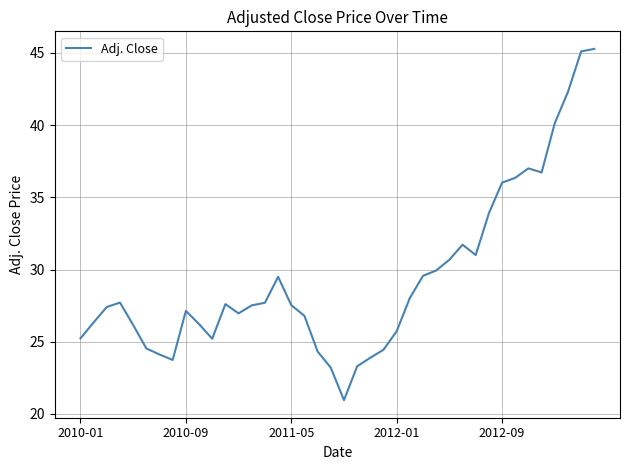

What is the difference between the maximum and minimum values?

24.3